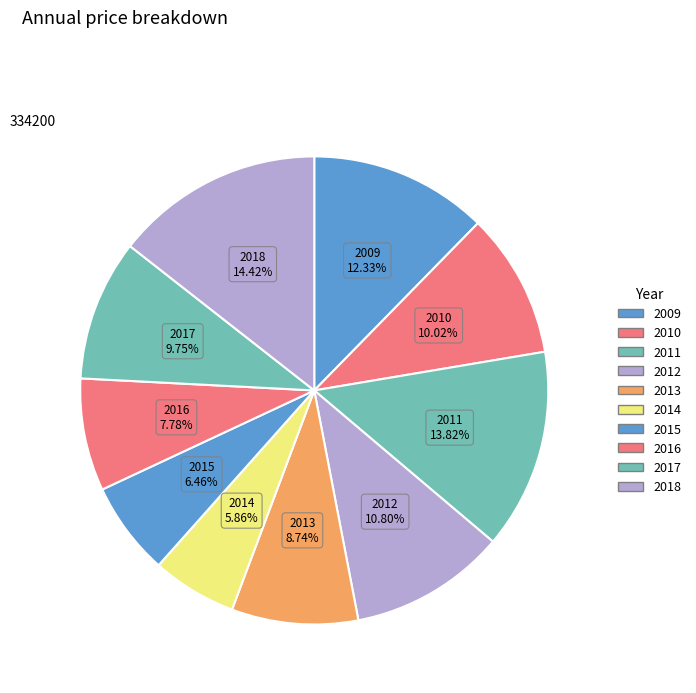

Between 2010 and 2015, which is larger?

2010